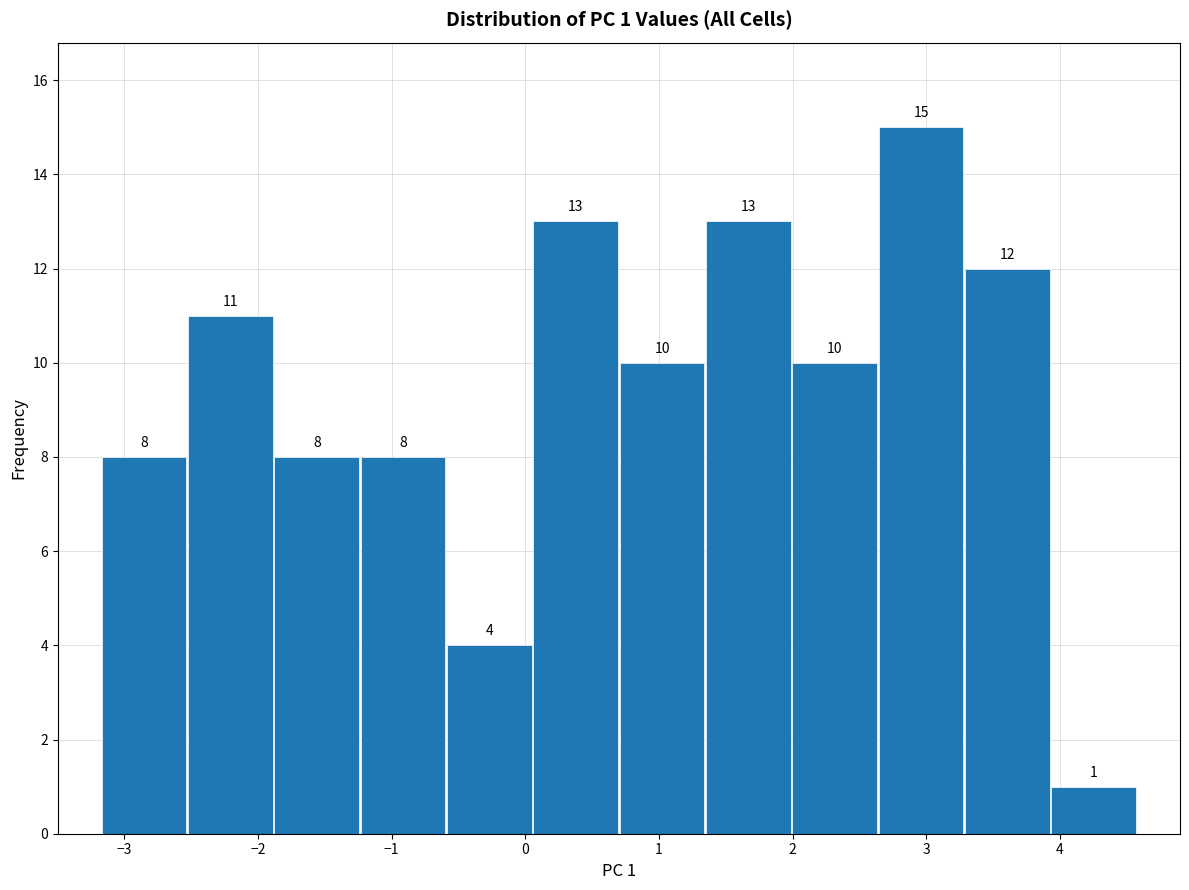

Which range on the x-axis has the tallest bar?

2.6 to 3.3